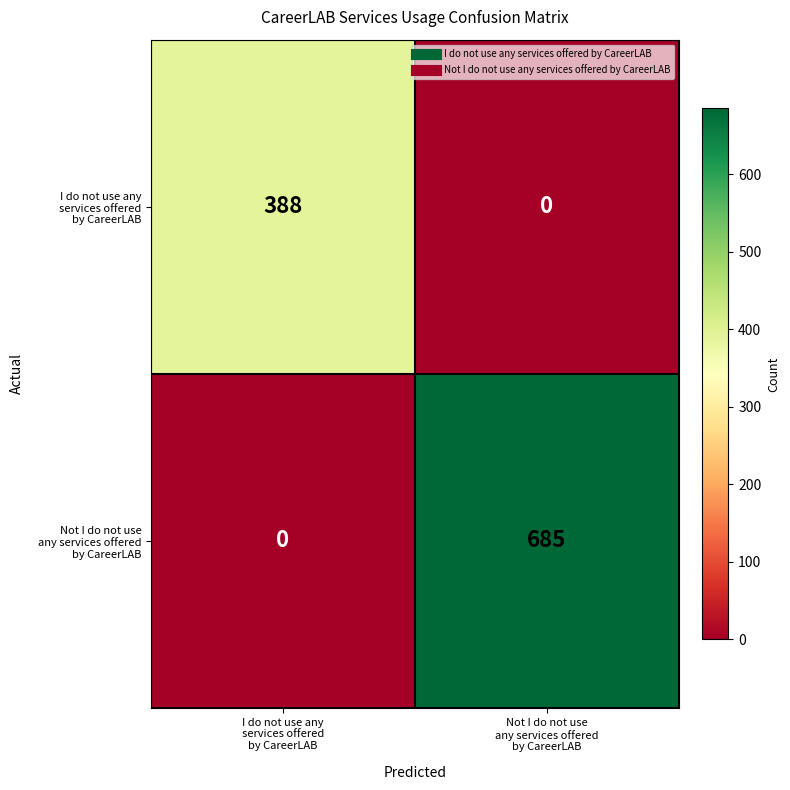

Which category has the highest value across all series?

Not I do not use
any services offered
by CareerLAB